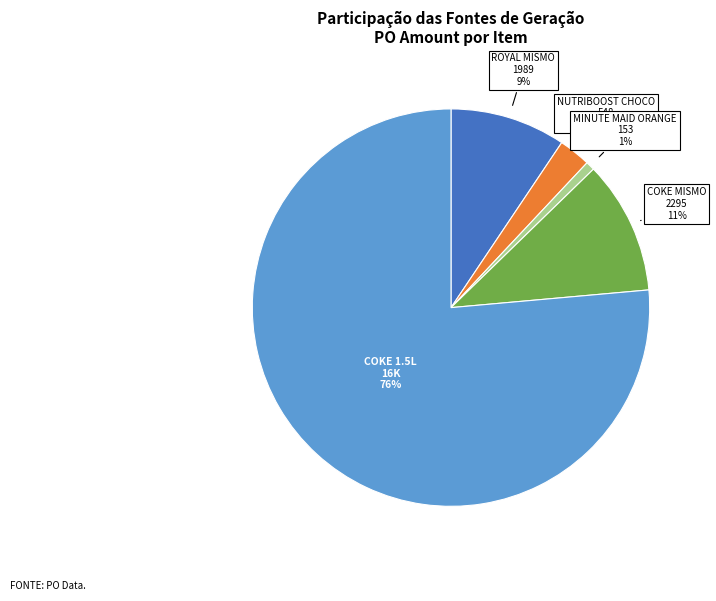

To the nearest percent, what percentage of the pie is COKE 1.5L?

76%